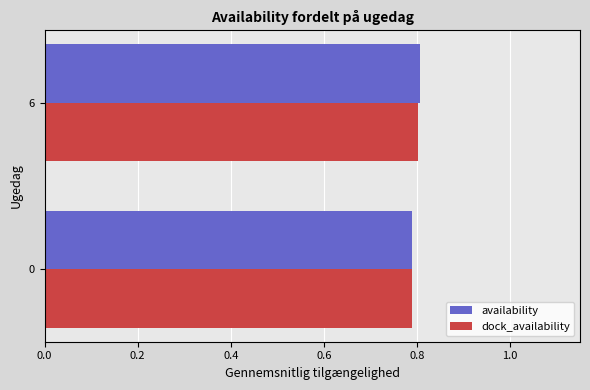

What is the total value across all series at 6?

1.6